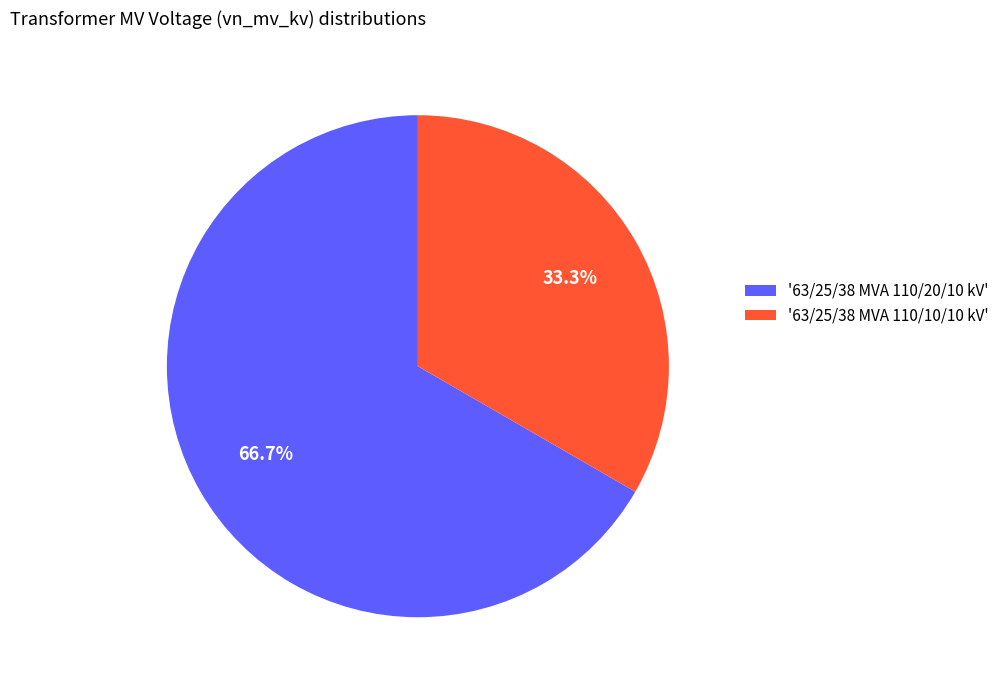

Combined, do '63/25/38 MVA 110/20/10 kV' and '63/25/38 MVA 110/10/10 kV' account for over 50%?

Yes